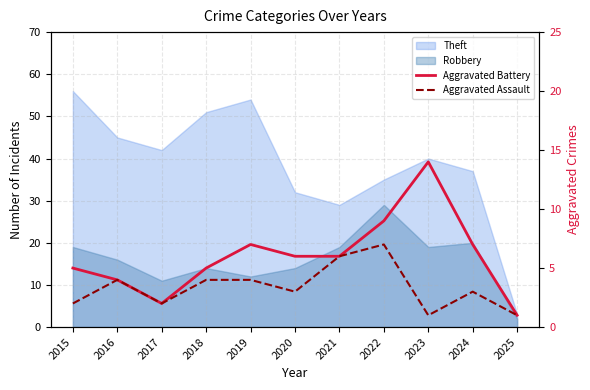

What is the lowest value of the Aggravated Assault series?

1